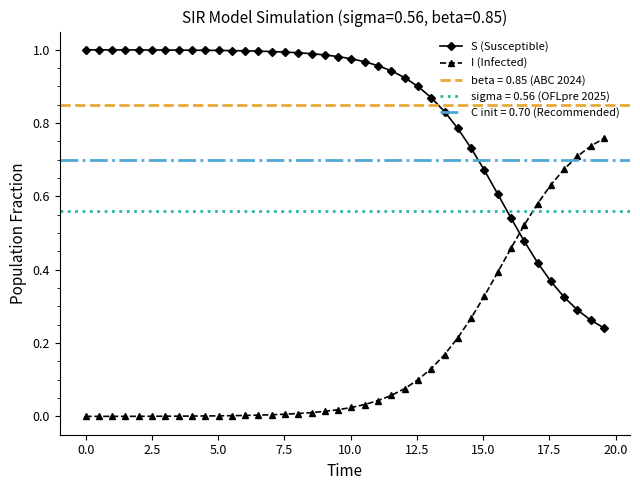

Which series ends up on top after the final intersection of I (Infected) and S (Susceptible)?

I (Infected)